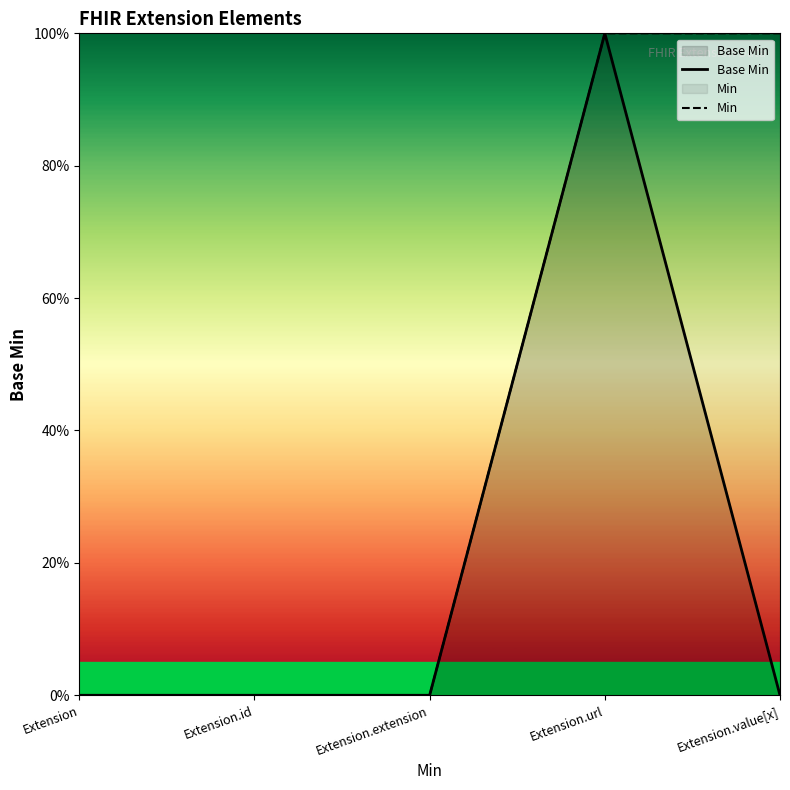

What is the difference between the Base Min values at Extension.value[x] and Extension.url?

1